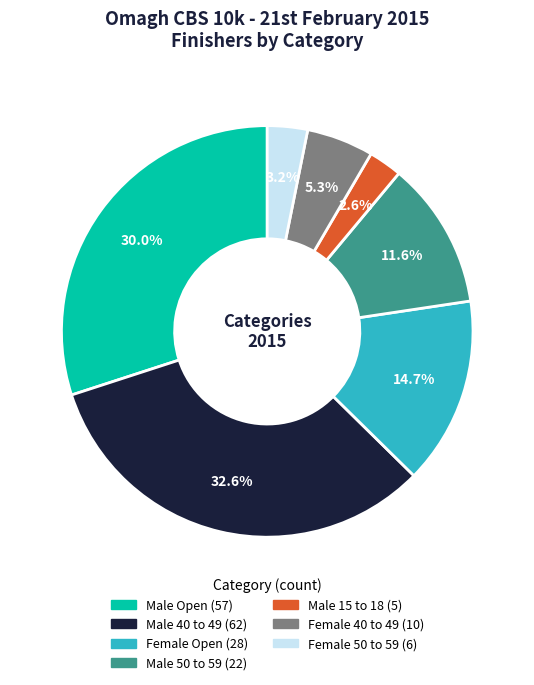

Which has a higher value, Female Open or Male Open?

Male Open